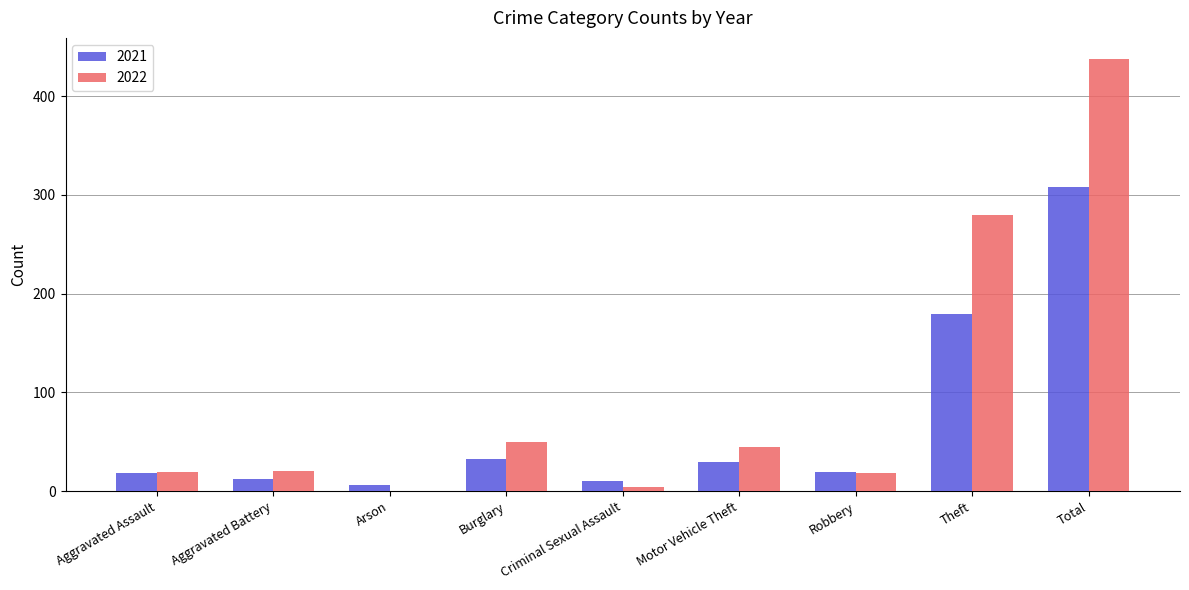

True or false: 2022 has a value of 437 at Total.

True